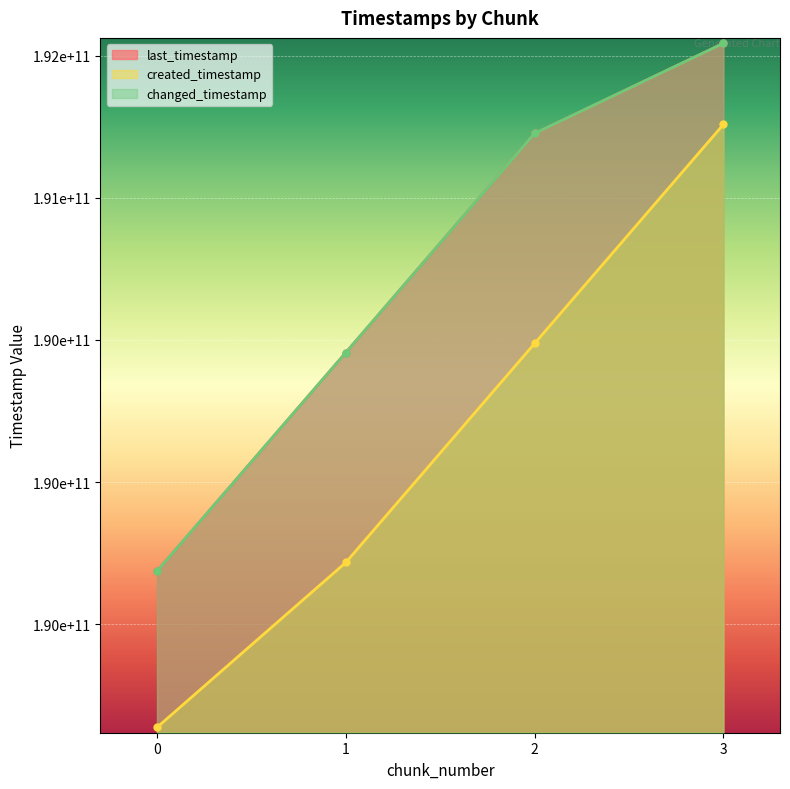

What are all the series names shown in the legend?

last_timestamp, created_timestamp, changed_timestamp